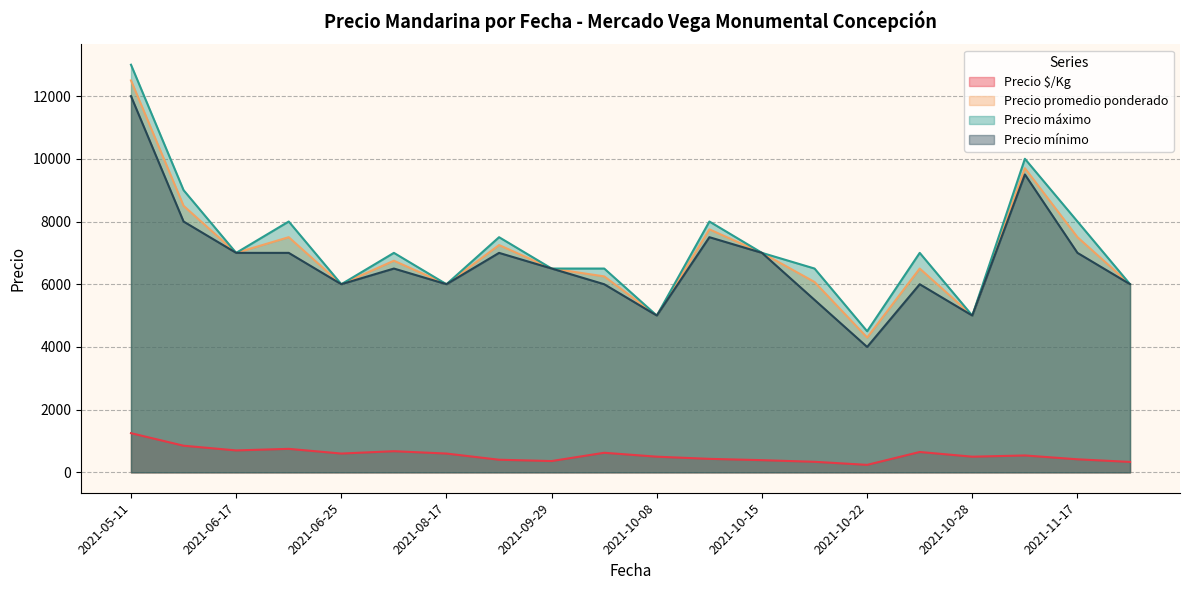

At how many categories does at least one series exceed 10042?

1